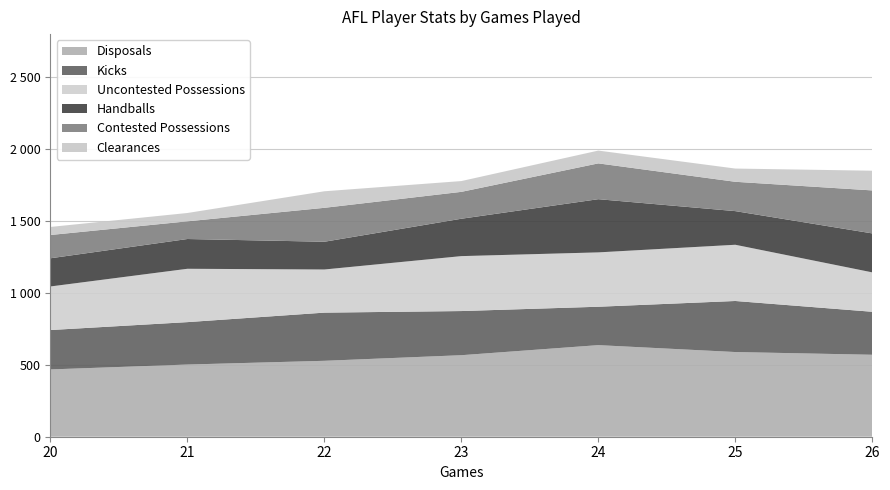

Reading left to right, list all the values displayed in this chart.

Disposals: 20=468	21=502	22=528	23=567	24=637	25=589	26=570
Kicks: 20=274	21=295	22=335	23=307	24=267	25=355	26=299
Uncontested Possessions: 20=303	21=371	22=300	23=382	24=378	25=391	26=274
Handballs: 20=196	21=207	22=193	23=260	24=370	25=234	26=271
Contested Possessions: 20=162	21=123	22=236	23=187	24=249	25=204	26=299
Clearances: 20=56	21=58	22=115	23=75	24=89	25=92	26=137